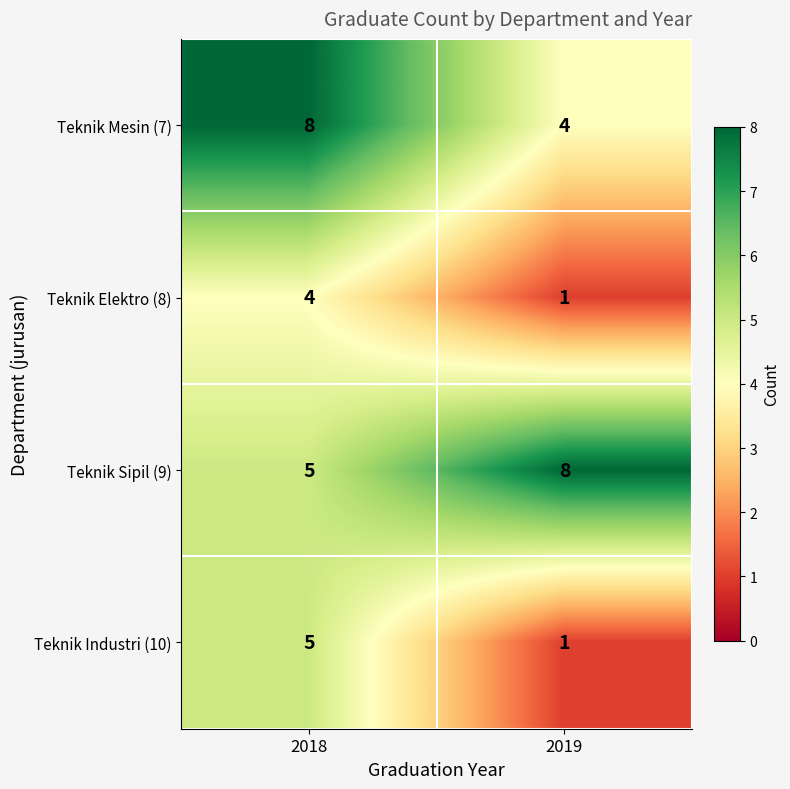

The value of Teknik Elektro (8) at 2019 is 2. True or false?

False